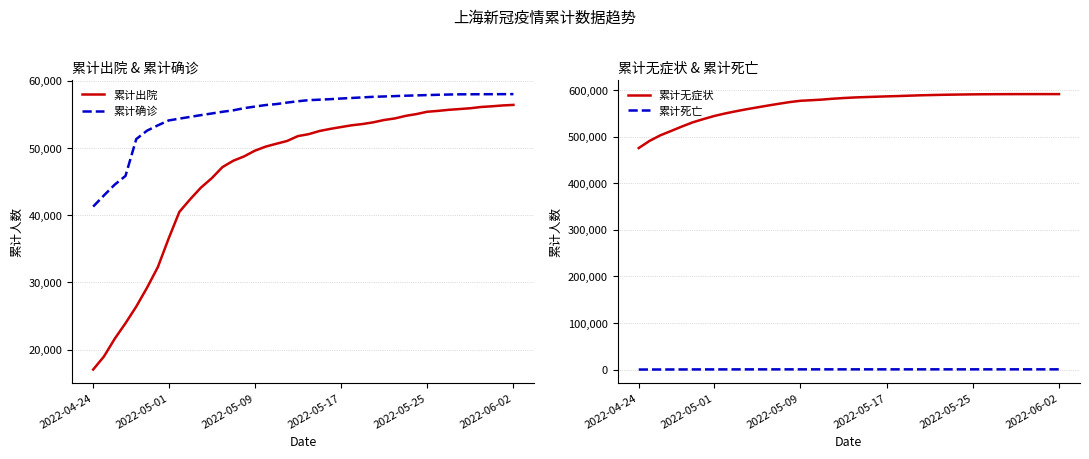

Does the chart display data point markers on the line(s)?

No